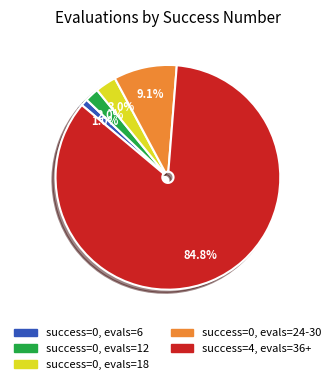

How many segments does this pie chart have?

5